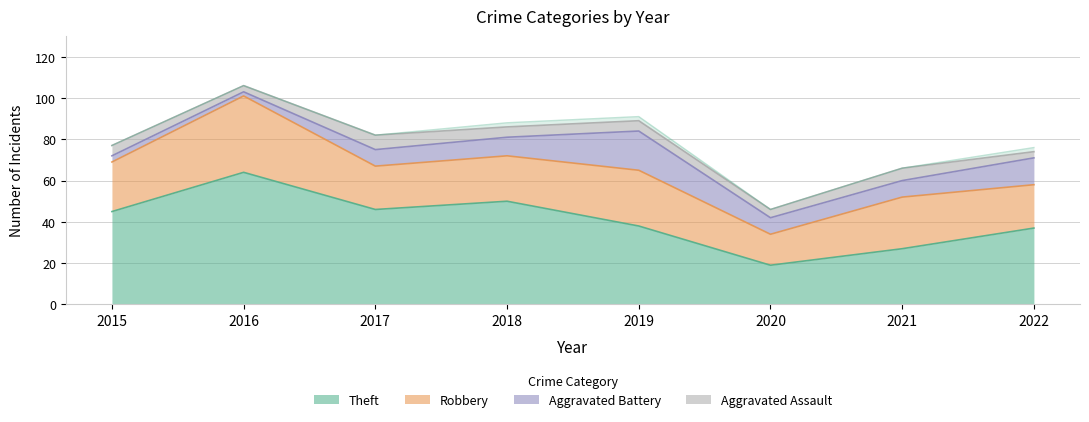

The value of Aggravated Assault at 2015 is 1. True or false?

False